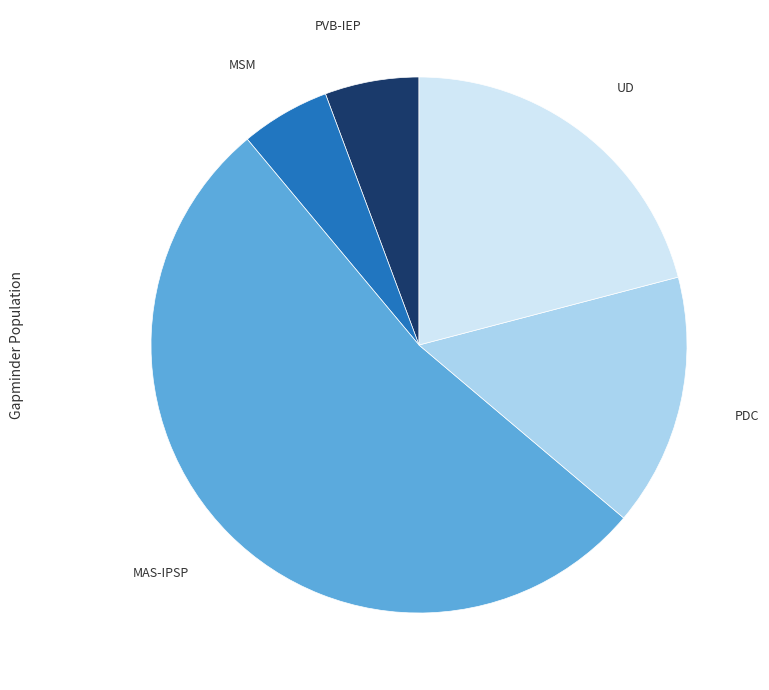

How many slices are in this pie chart?

5